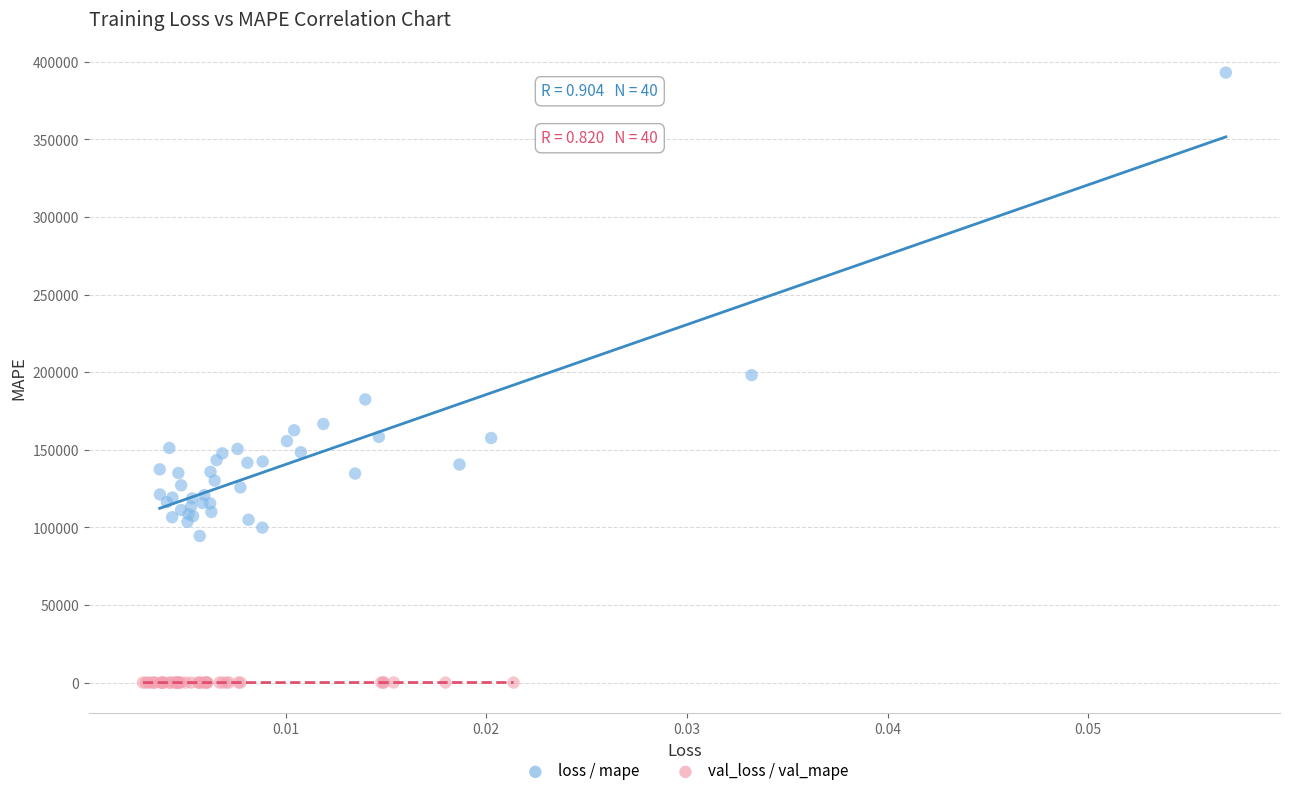

What are all the series names shown in the legend?

loss / mape, val_loss / val_mape